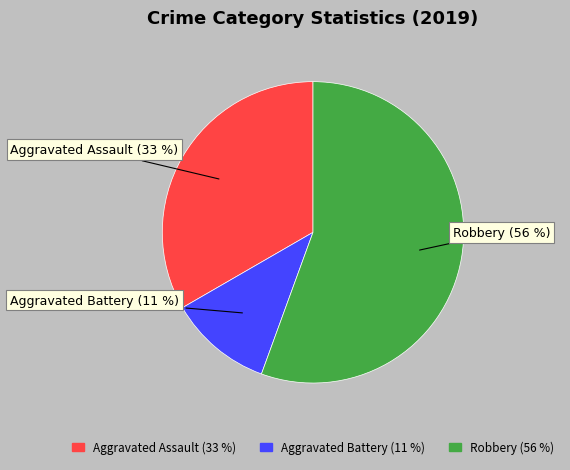

Between Aggravated Assault and Robbery, which is larger?

Robbery